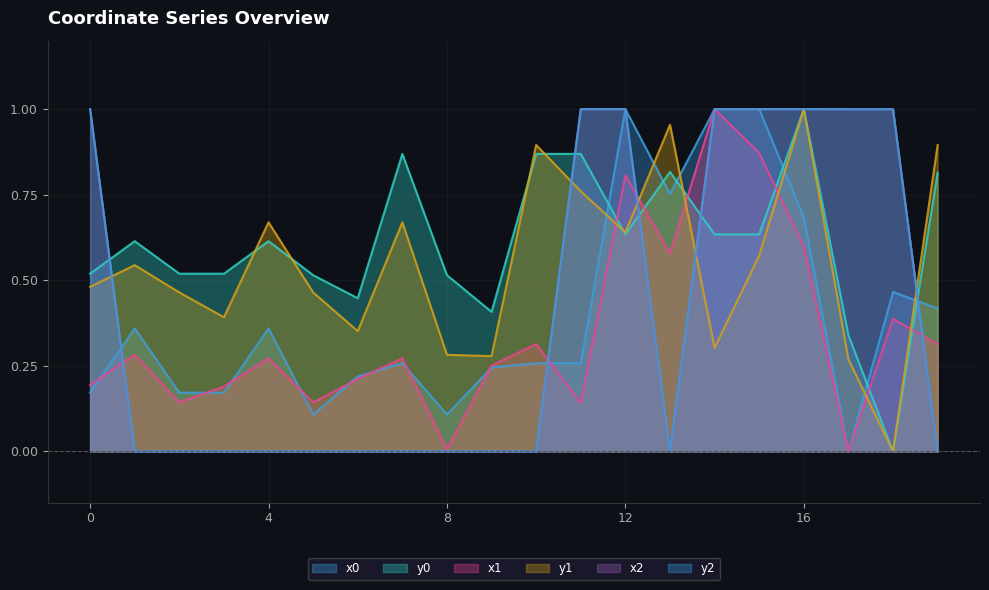

How many interior local peaks does the x2 series have?

3